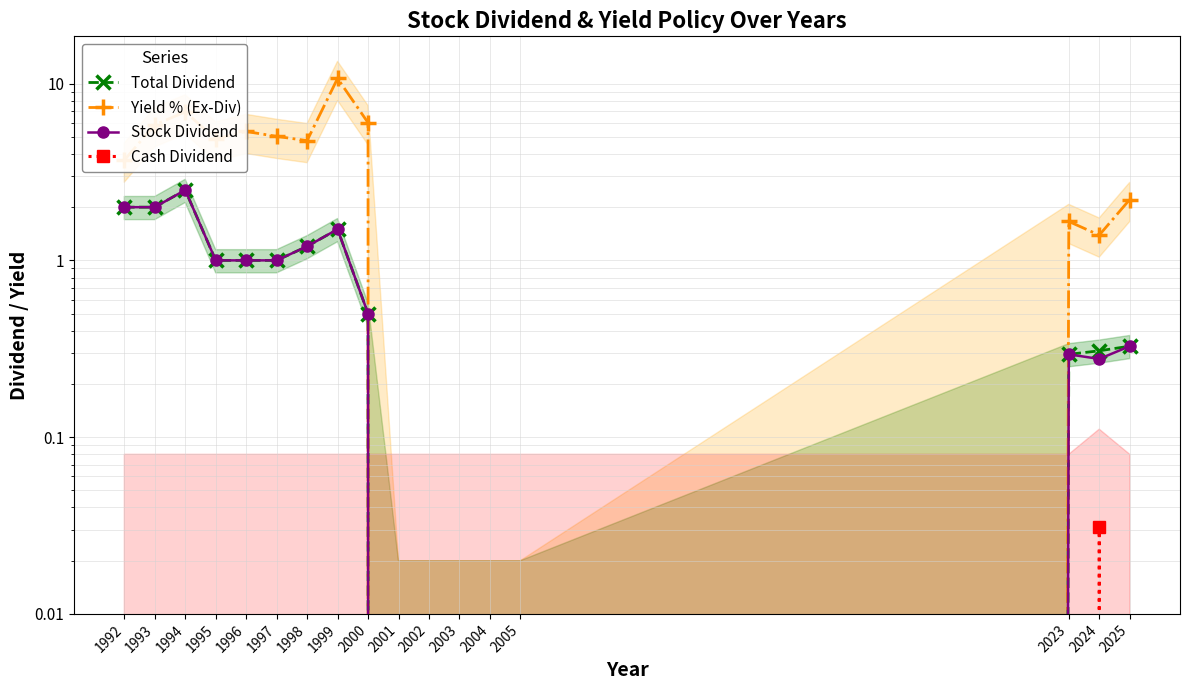

Which series changed the most between 1997 and 2025?

Yield % (Ex-Div)